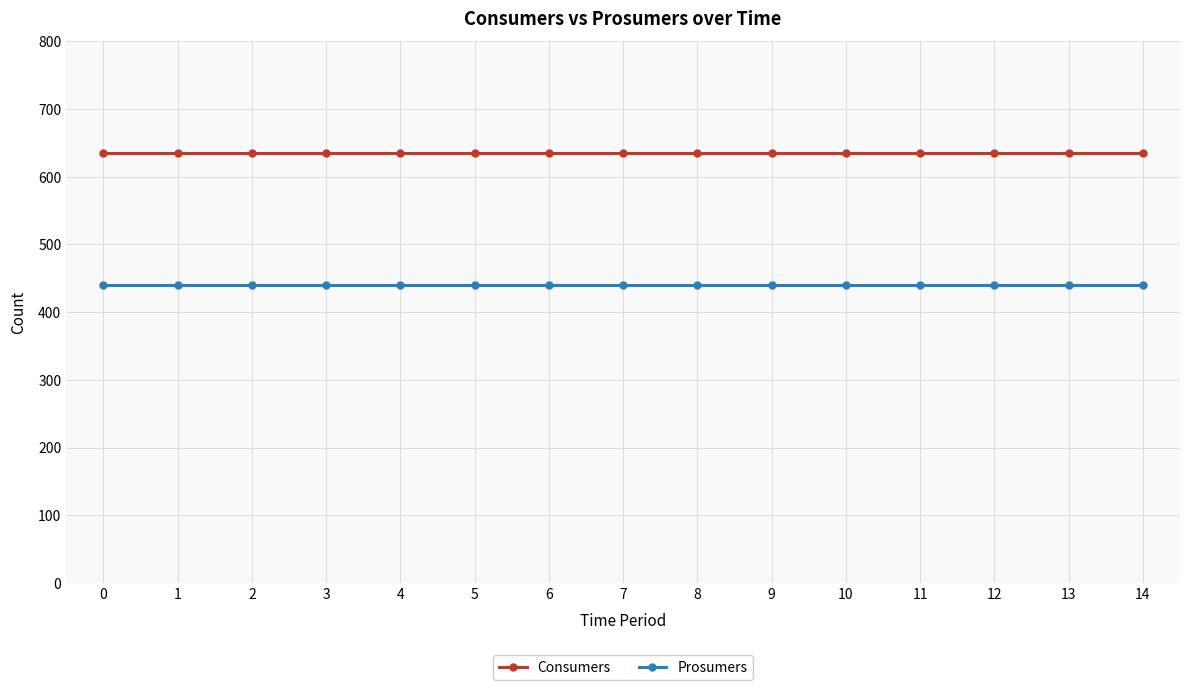

What is the difference between the highest and lowest values at 1?

195